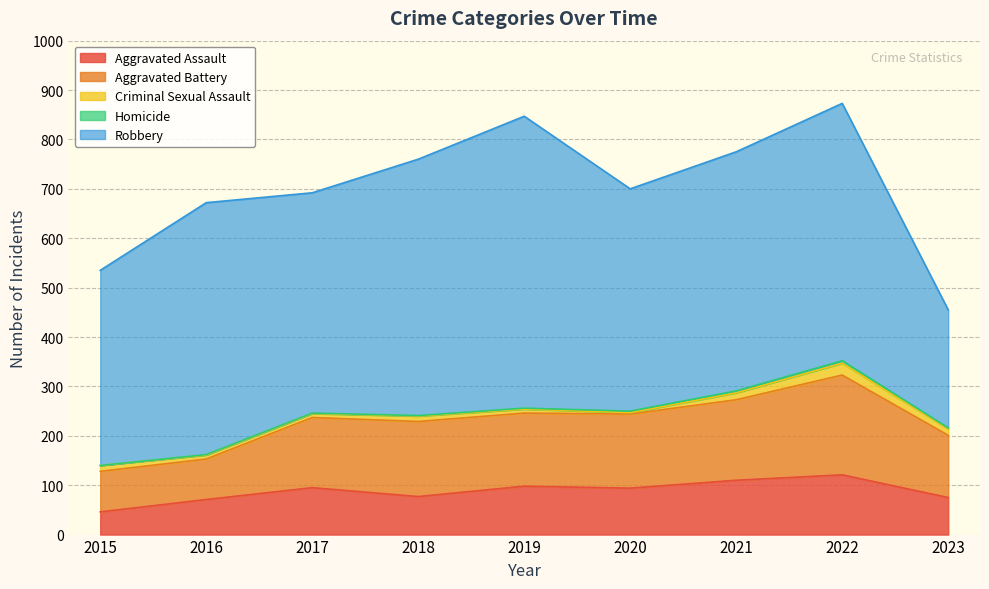

Which category has the lowest value in the Criminal Sexual Assault series?

2020